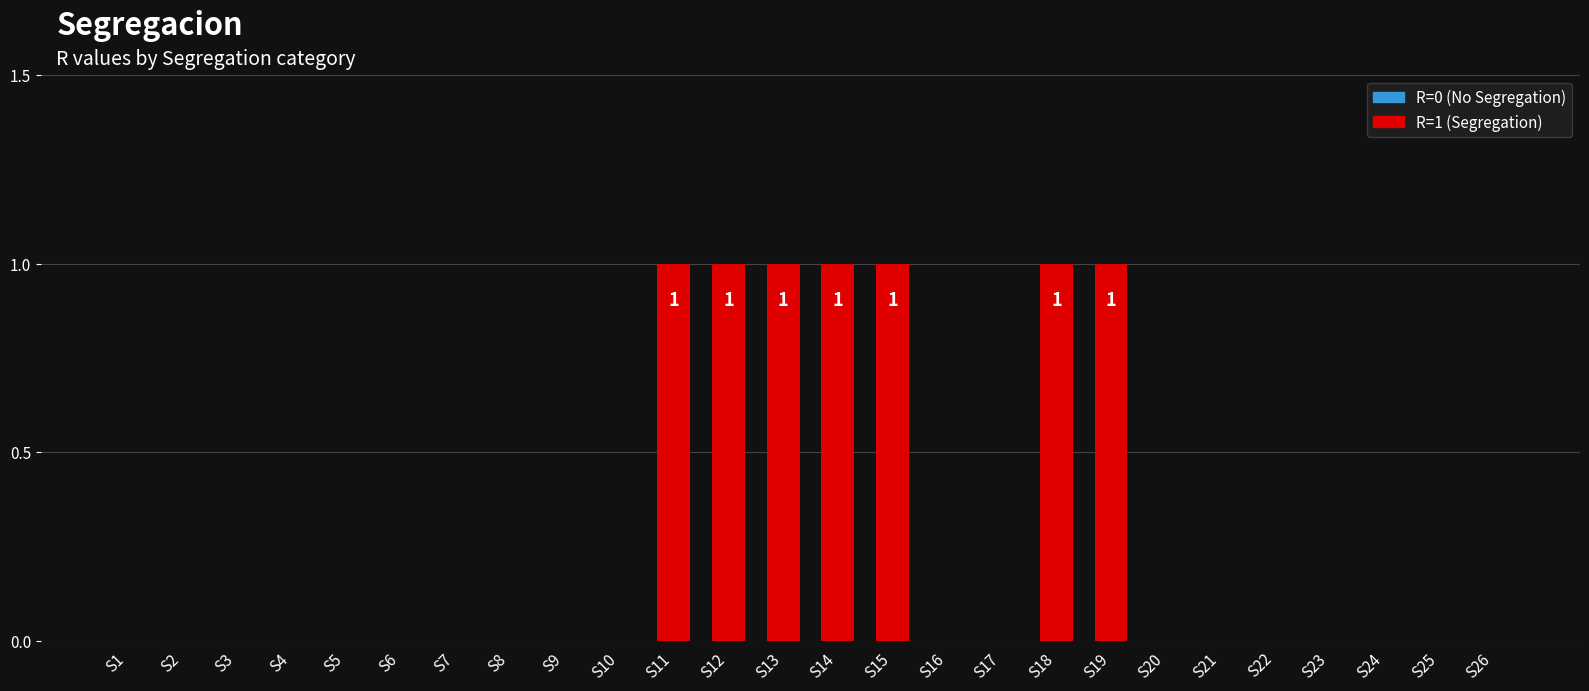

At which label is the value closest to 0?

S1